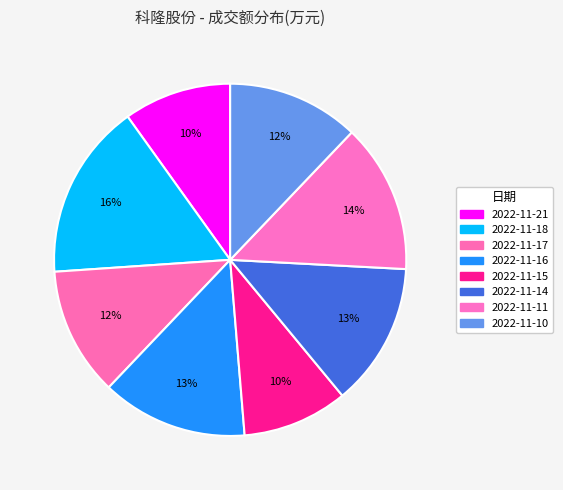

Is there a majority slice in this chart?

No